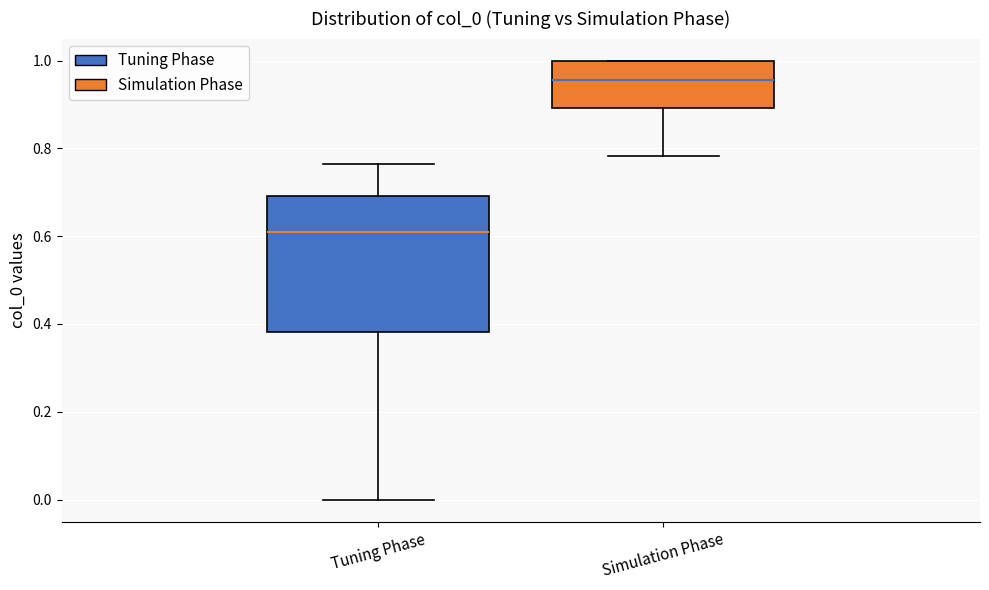

Reading left to right, transcribe this box plot: for each box, give where its median line is, the range the box spans, and where its two whiskers end, as read against the y-axis. The values are not printed on the chart, so give them approximately, as read against the axis.

Tuning Phase: median 0.60, box 0.38 to 0.70, whiskers 0.00 to 0.76
Simulation Phase: median 0.96, box 0.90 to 1.00, whiskers 0.78 to 1.00